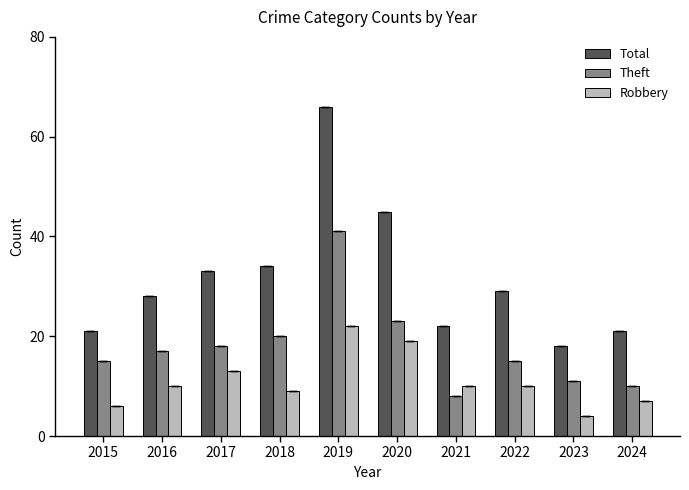

Which series has the largest range (max minus min)?

Total